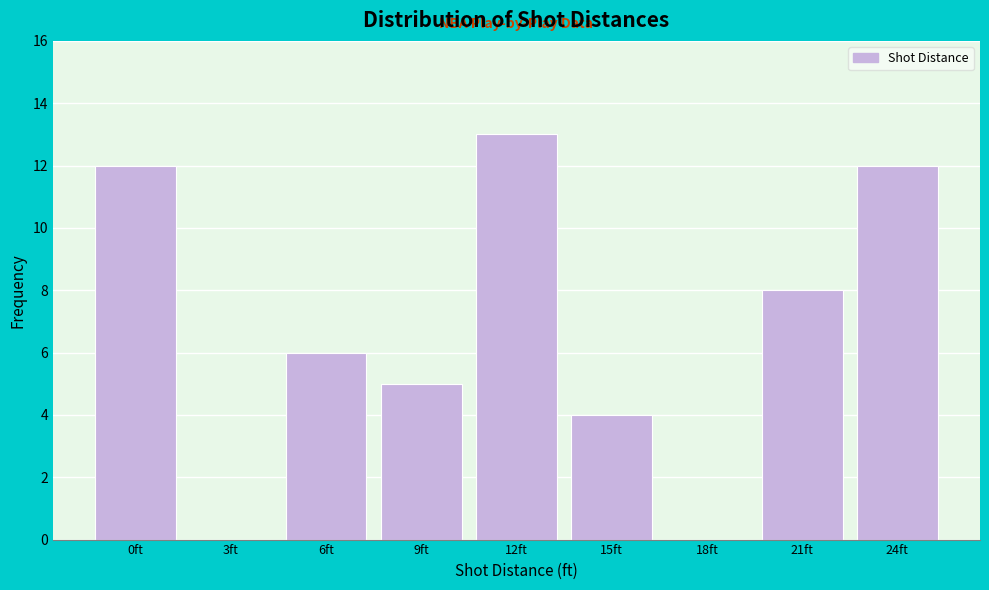

Reading right to left, transcribe all the data shown in this chart.

24ft=12	21ft=8	18ft=0	15ft=4	12ft=13	9ft=5	6ft=6	3ft=0	0ft=12